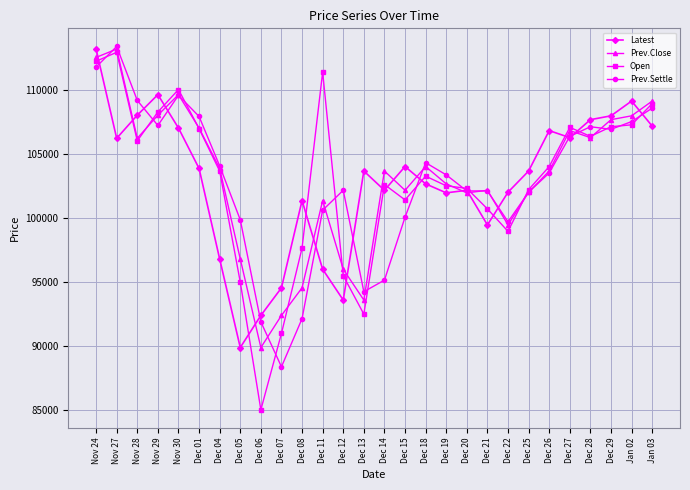

What value does the Prev.Close series have at Dec 28?

106250